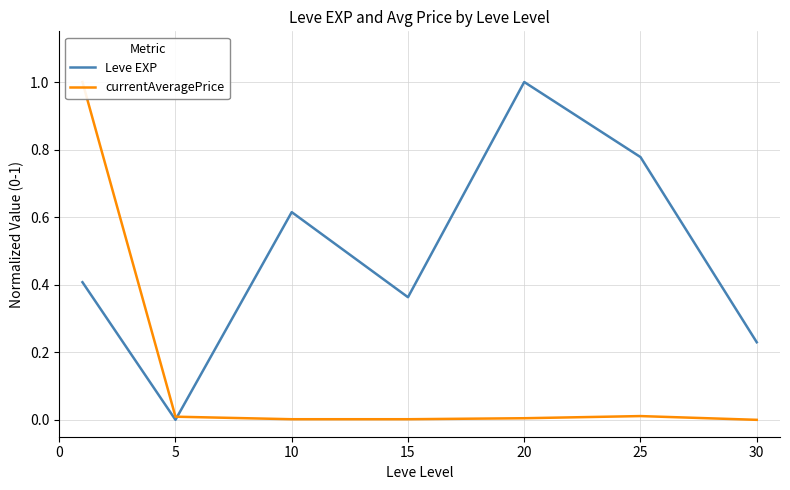

How many series are shown in this chart?

2